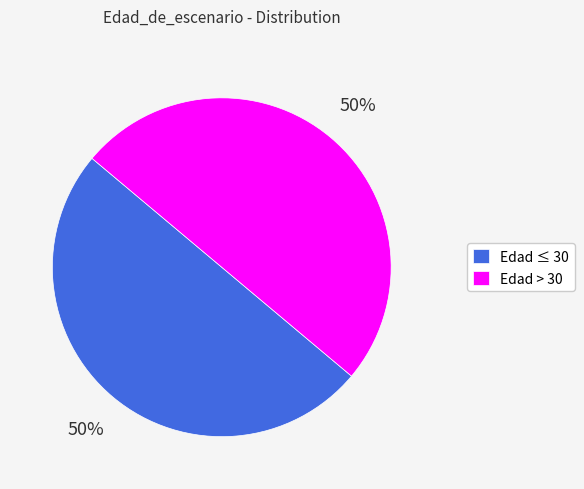

To the nearest percent, what portion does Edad > 30 represent?

50%